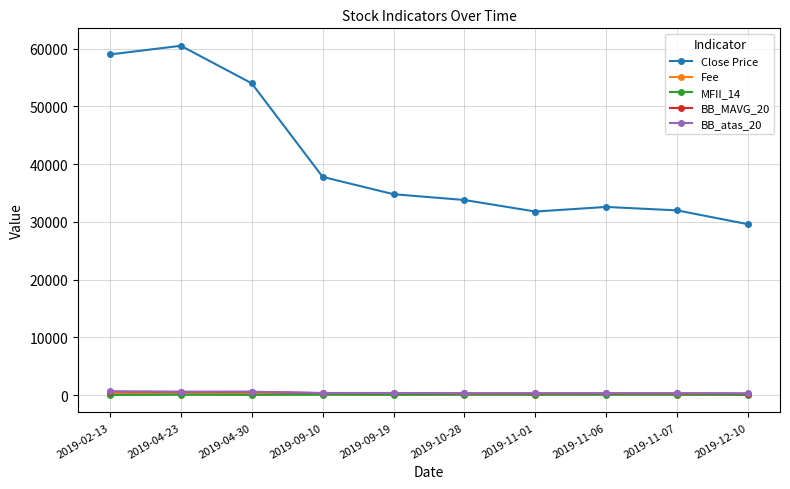

How many values in the MFII_14 series exceed 73?

6